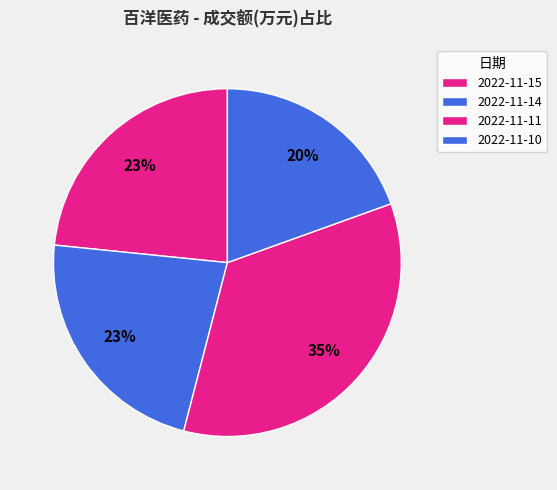

Is there a majority slice in this chart?

No